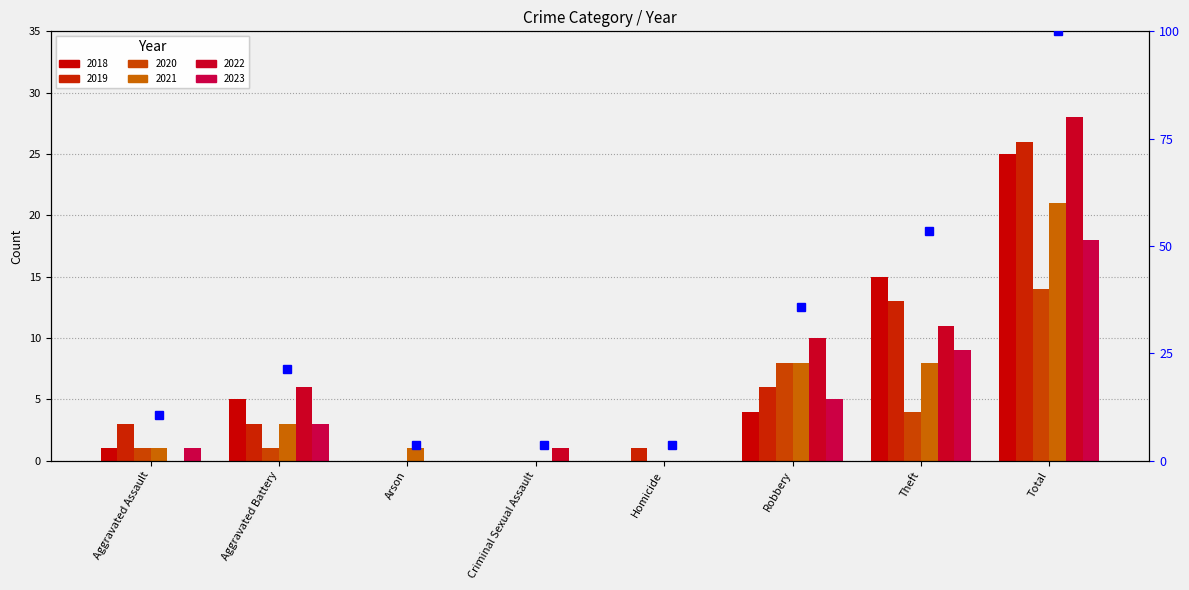

The 2019 series shows 12 at Criminal Sexual Assault. True or false?

False